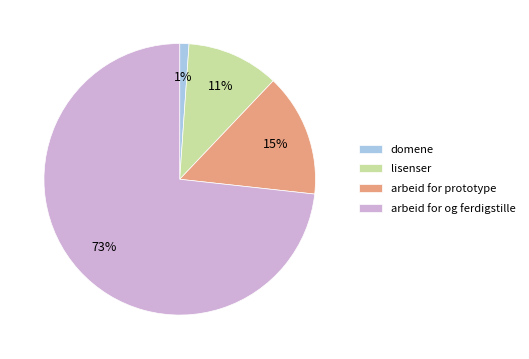

Do arbeid for prototype and arbeid for og ferdigstille together represent more than half of the pie?

Yes